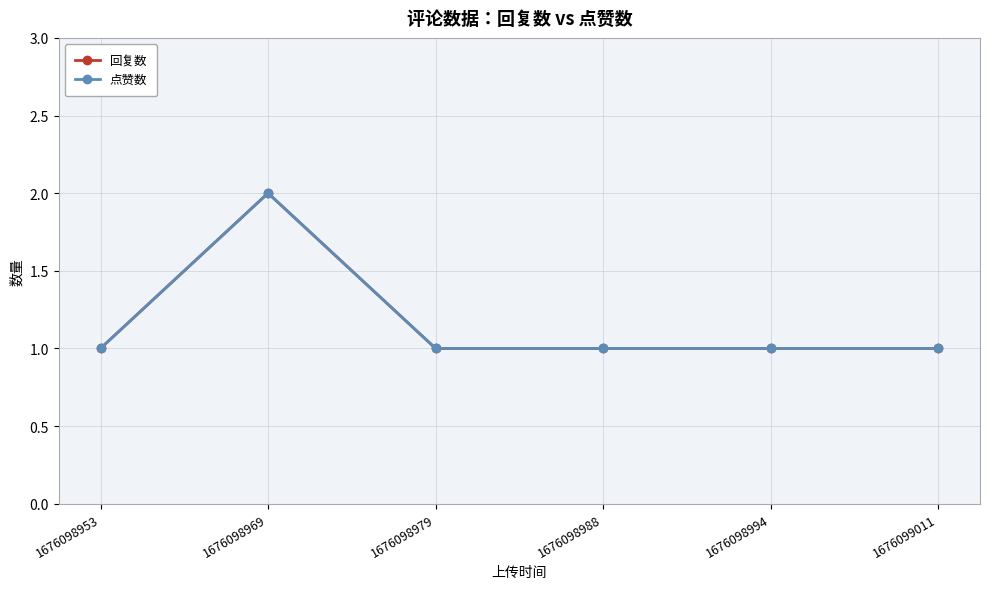

Is this an area chart (filled region under the line)?

No